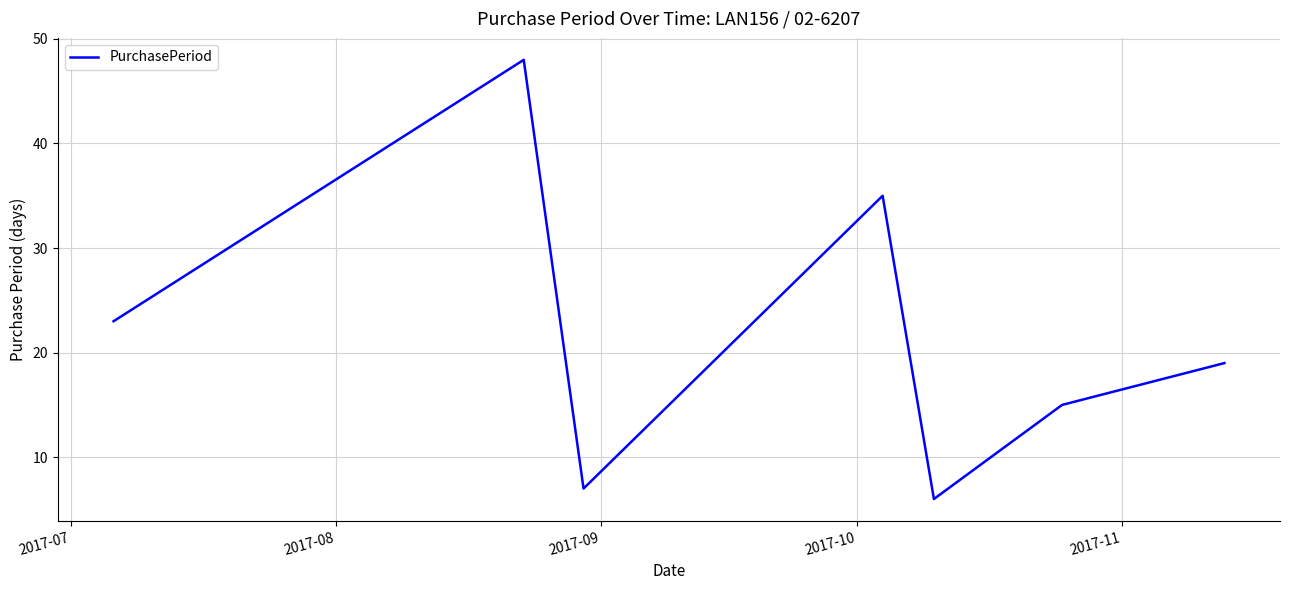

What is the maximum value shown in the chart?

48